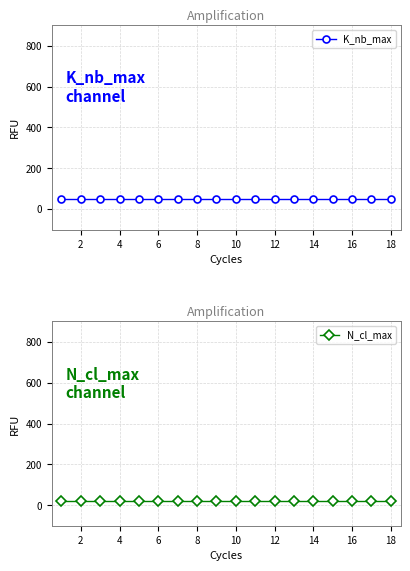

How many lines are shown in the chart?

2